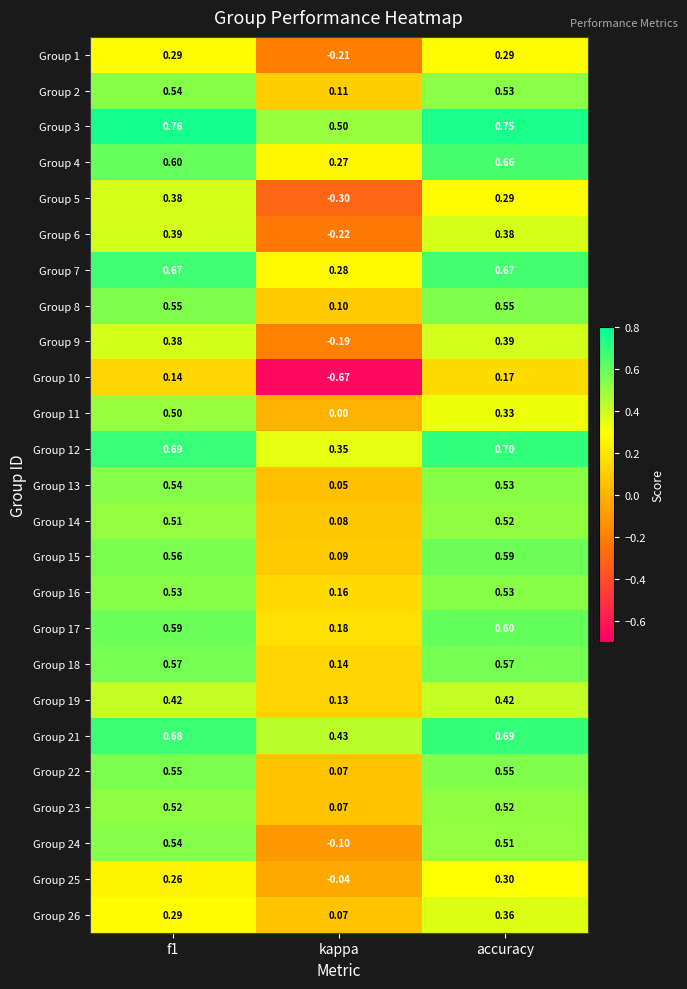

At which label is Group 12 closest to 0?

kappa